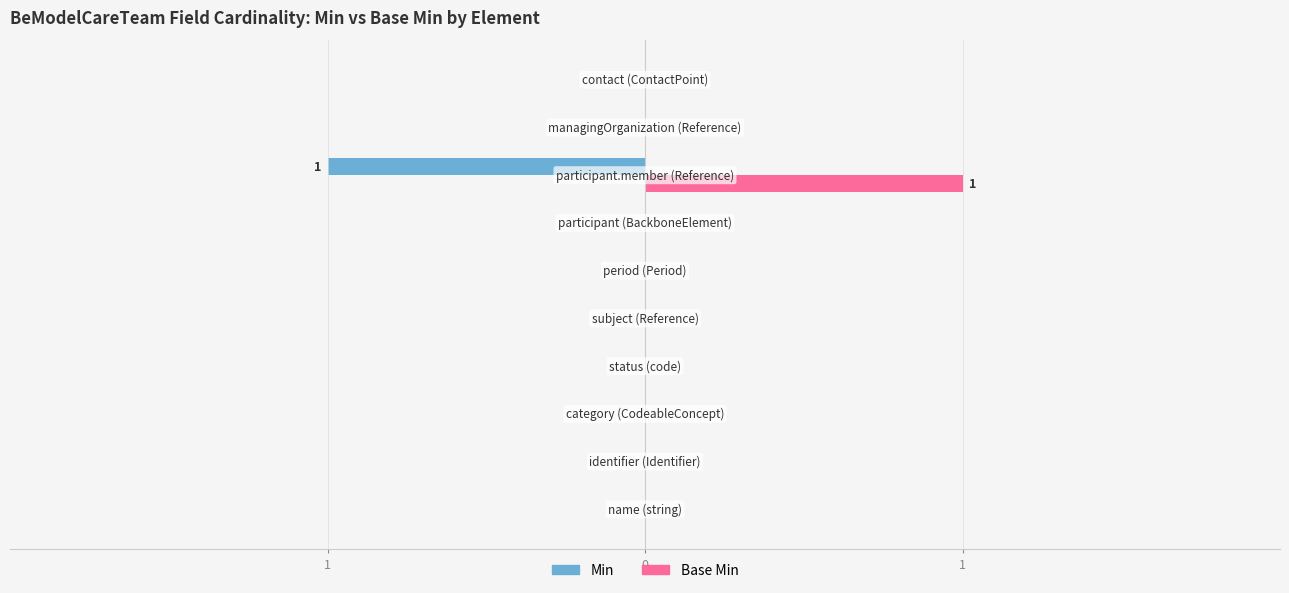

What are all the series names shown in the legend?

Min, Base Min